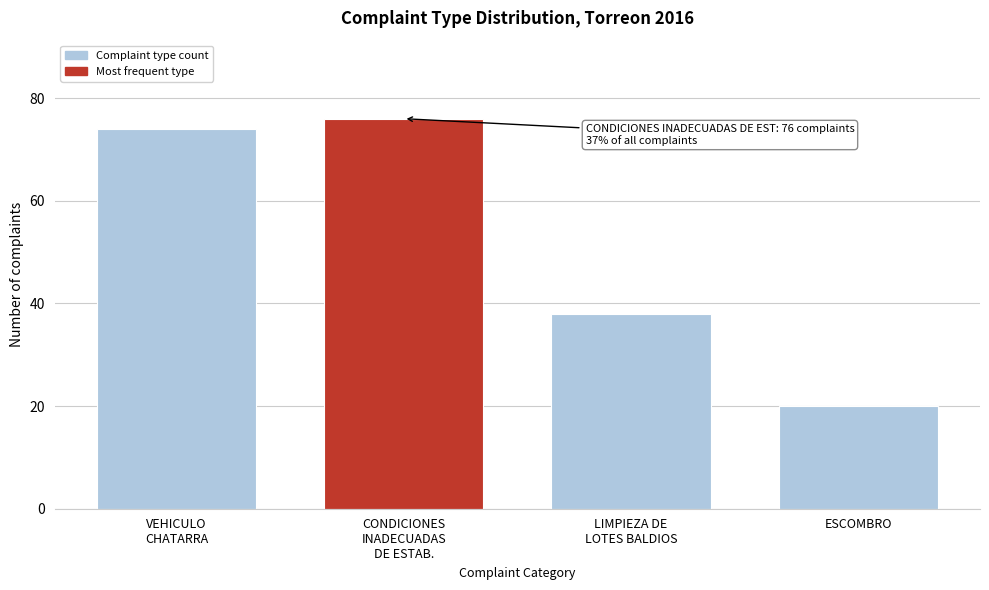

Reading left to right, extract all data points from this chart.

74	76	38	20